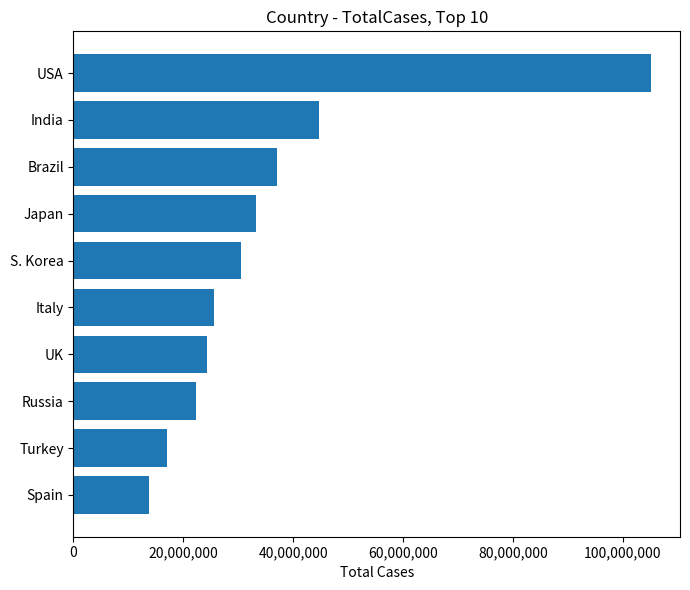

What is the value of the 3rd bar from the top?

37020531